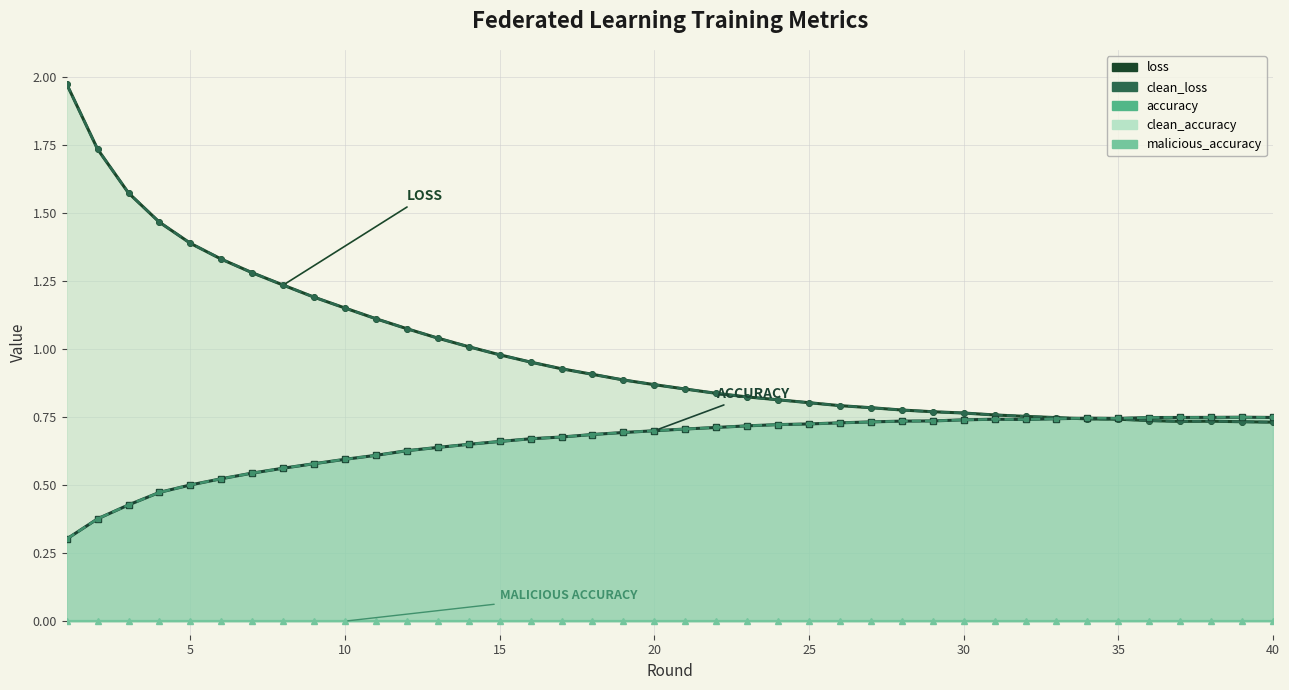

Which label corresponds to the smallest value in the chart?

1